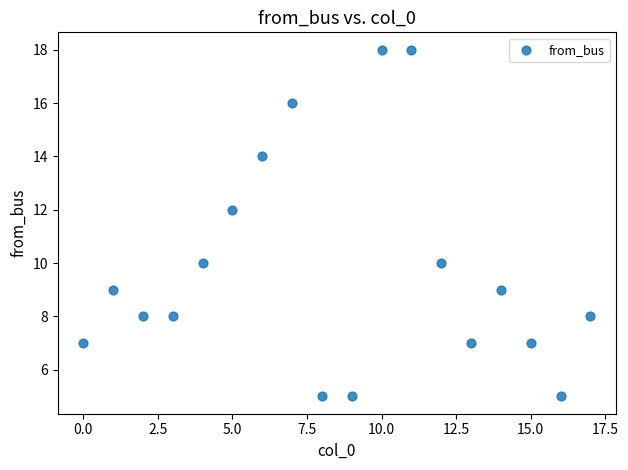

What is the range of Y values (max minus min)?

13